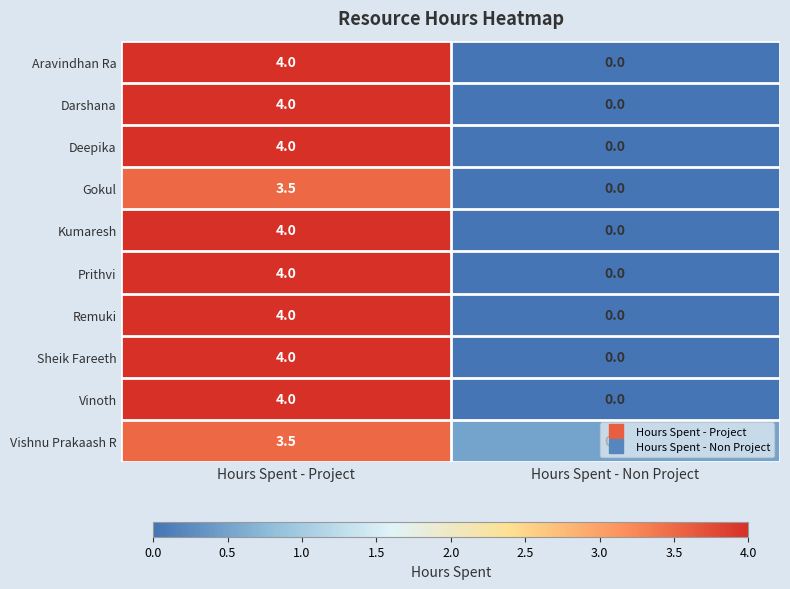

What is the approximate value of Darshana at Hours Spent - Project?

4.0